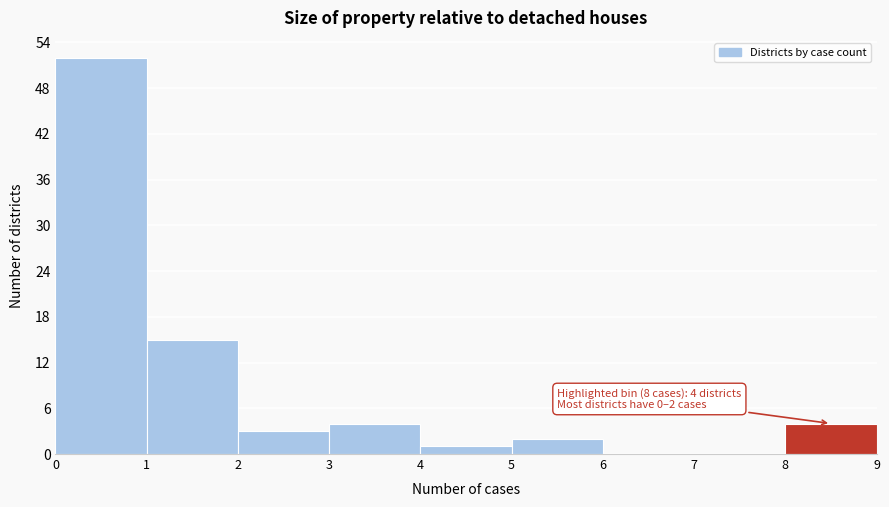

Which range on the x-axis has the tallest bar?

0 to 1